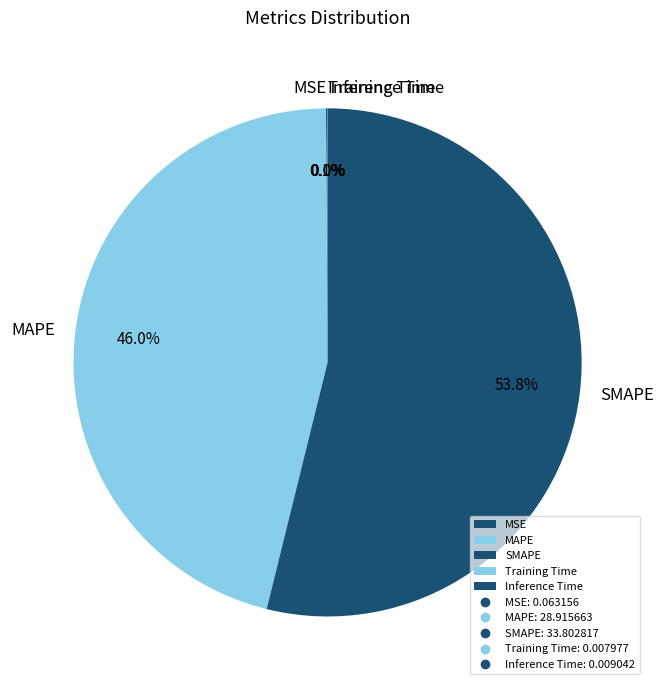

Approximately how many times larger is the value at SMAPE compared to MAPE?

1.2